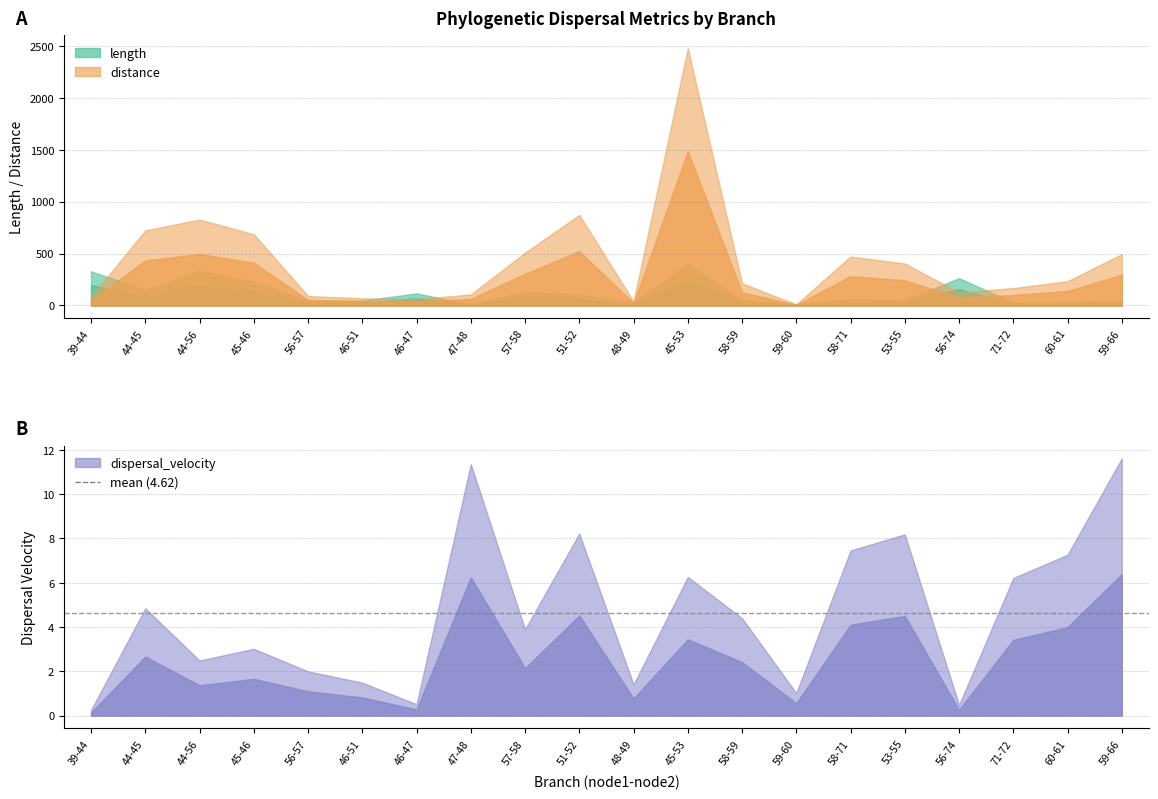

True or false: distance has more than 0 points higher than both neighbors.

True